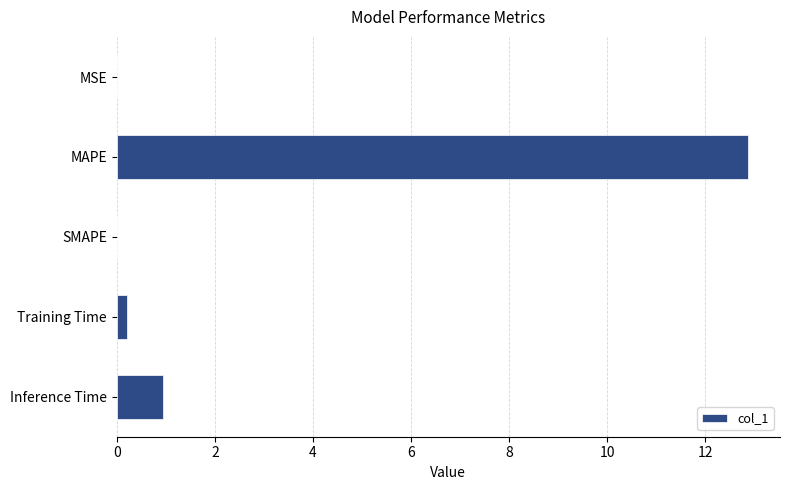

The chart shows a value of 0.0 at MSE. True or false?

True